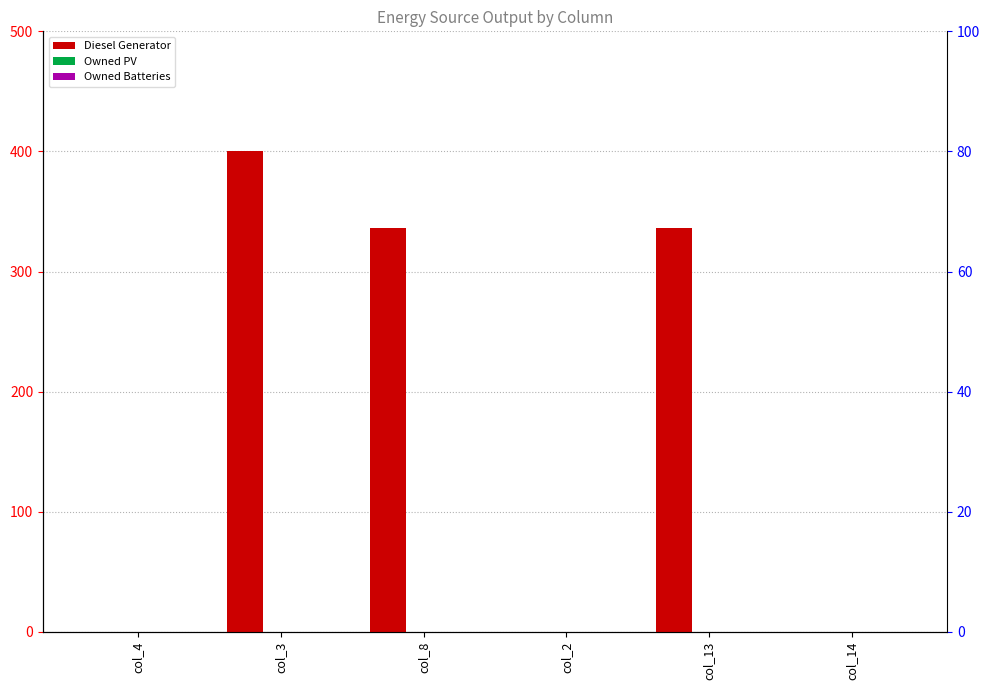

Which category has the highest value in the Owned PV series?

col_4